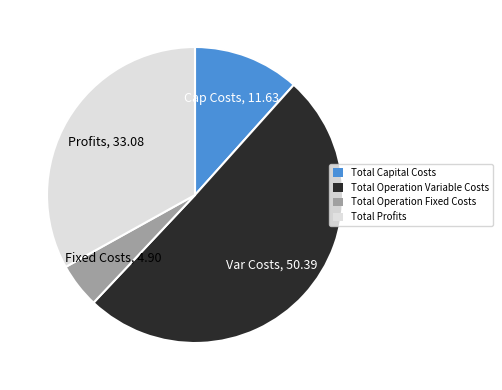

What is the smallest slice in the pie chart?

Total Operation Fixed Costs